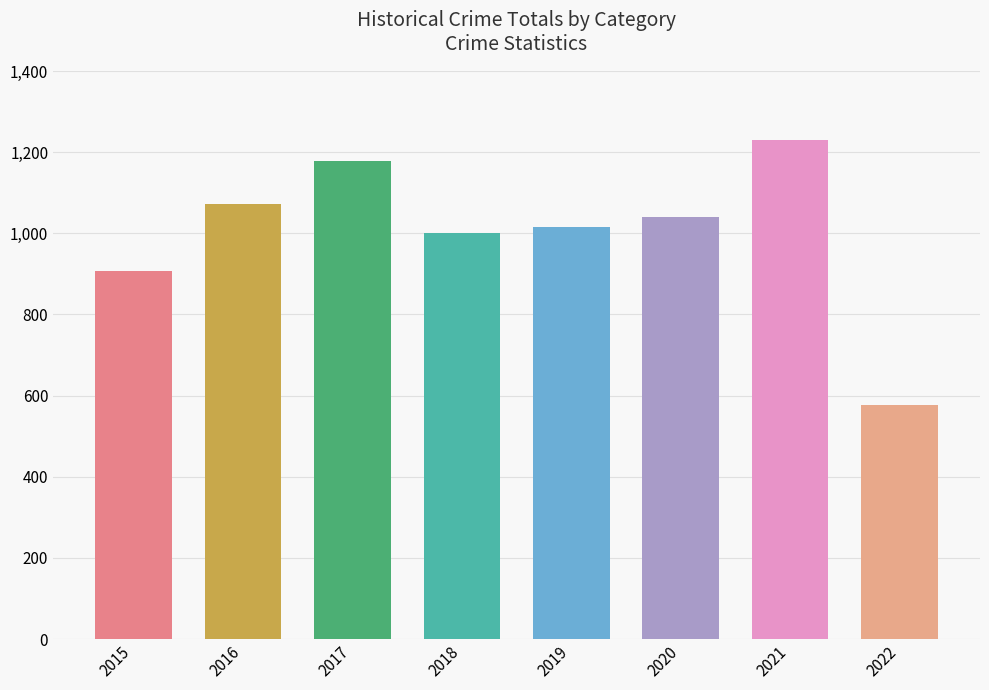

Which label corresponds to the smallest value in the chart?

2022